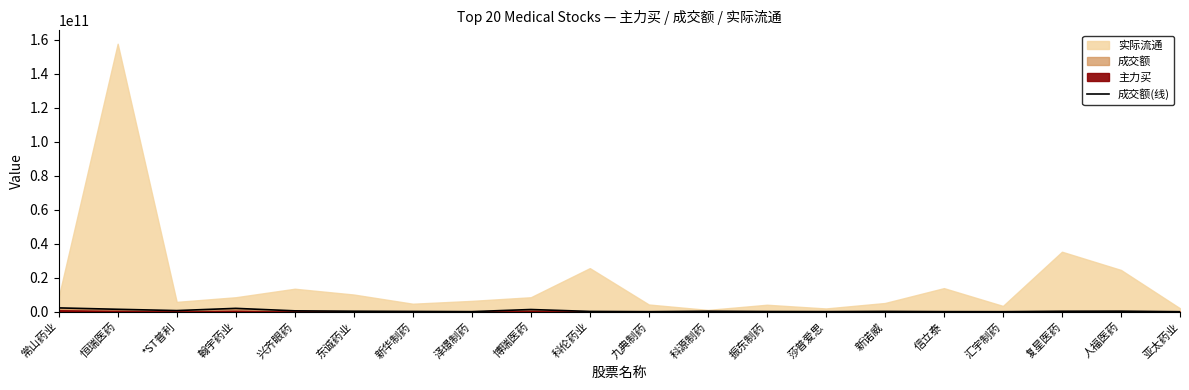

Is it true that the value at 东诚药业 is 340234448?

True